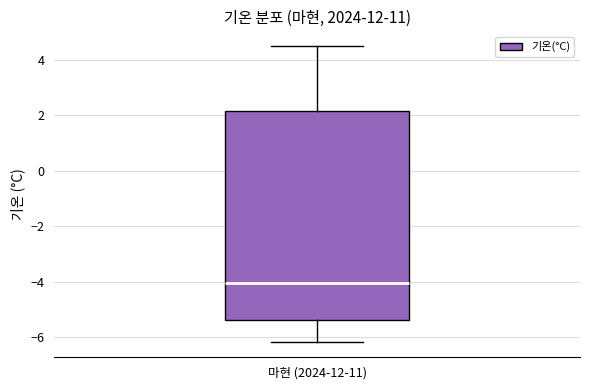

Read this box plot against the y-axis: the position of the median line, the range covered by the box, and the ends of both whiskers. The values are not printed on the chart, so give them approximately, as read against the axis.

median -4.0, box -5.4 to 2.2, whiskers -6.2 to 4.6